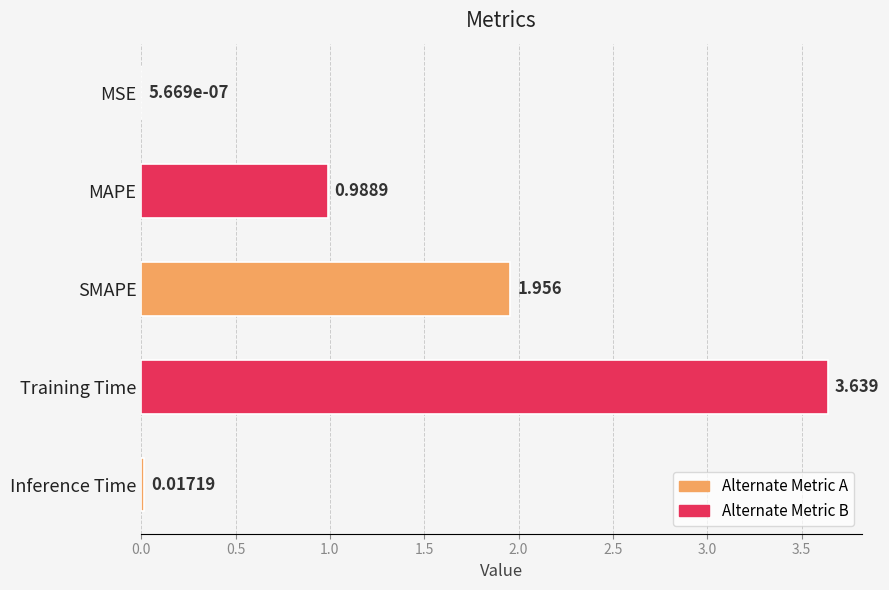

Between Training Time and SMAPE, which is larger?

Training Time